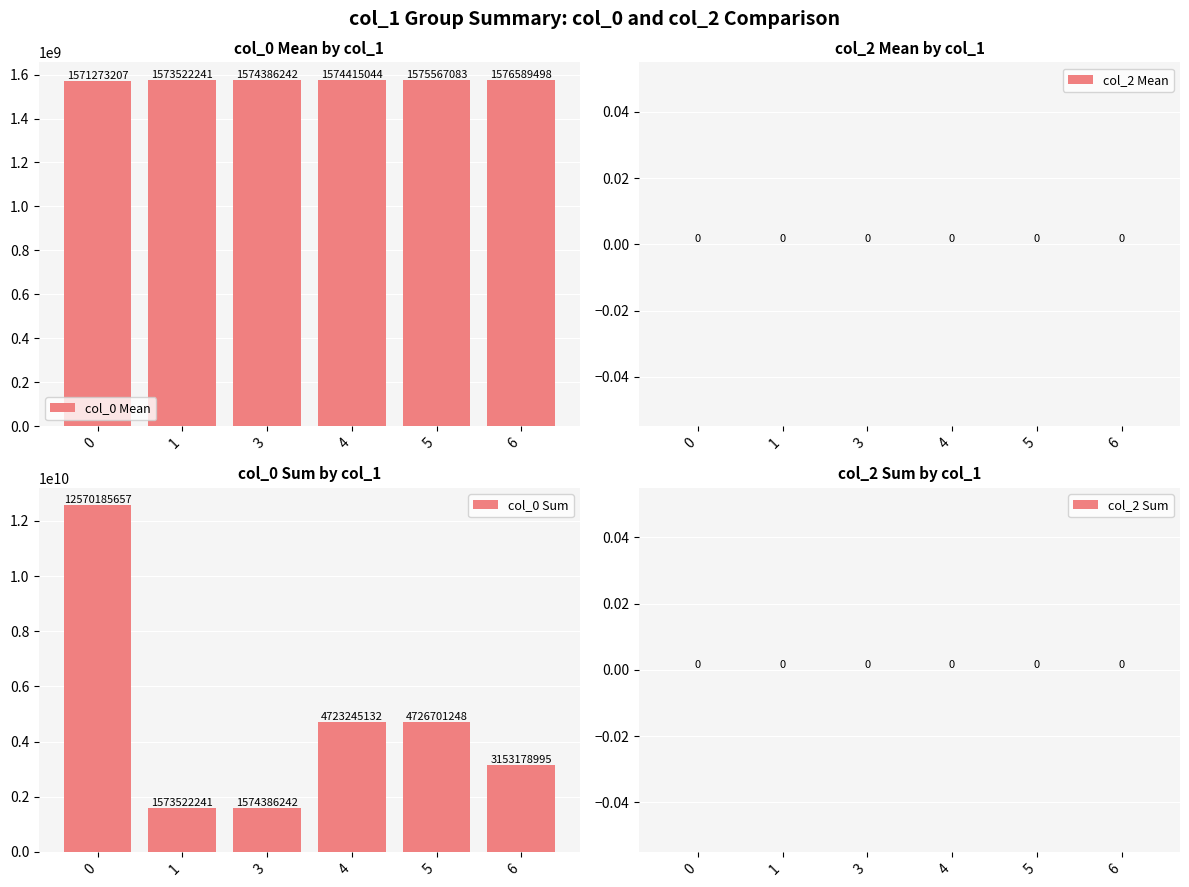

Which series has the widest spread of values?

col_0 Sum